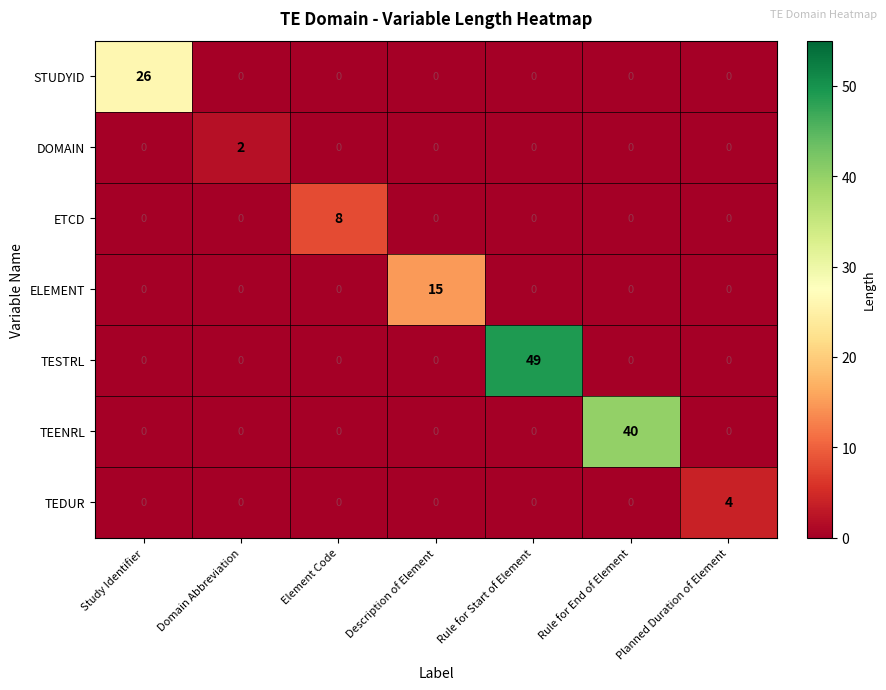

Count the ETCD values in the range 0 to 1.

6